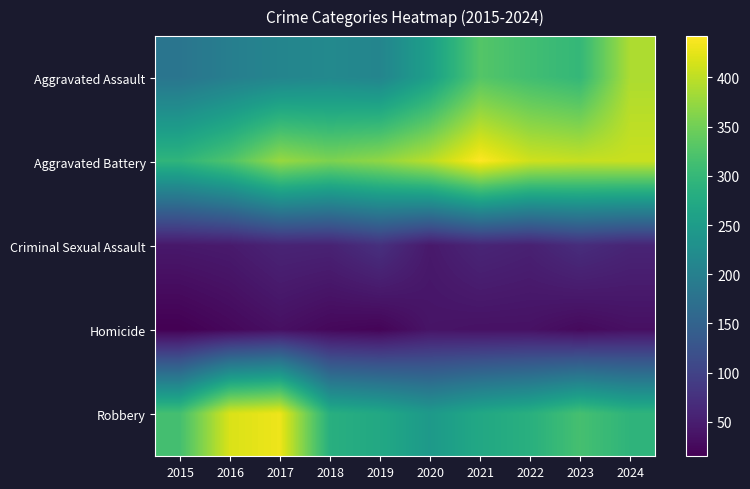

What is the difference between the highest and lowest values at 2023?

379